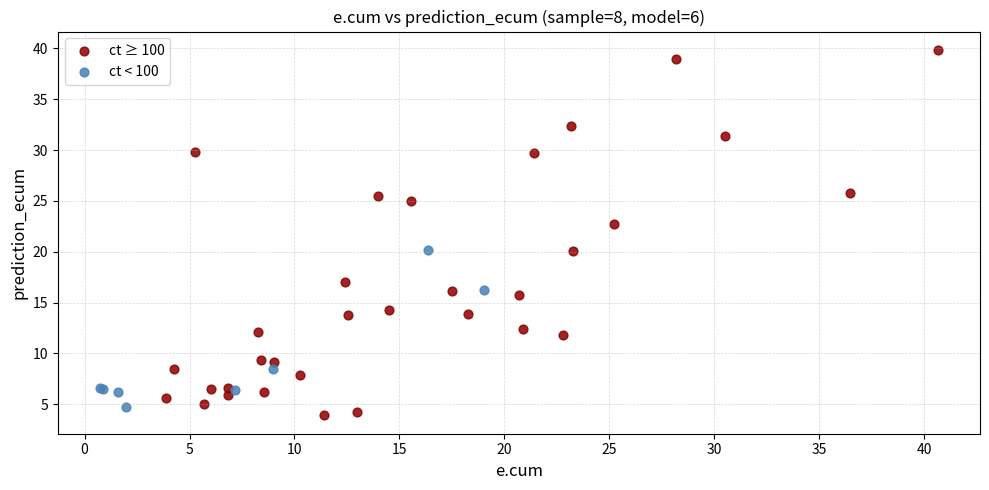

Which series contains the highest Y value?

ct ≥ 100